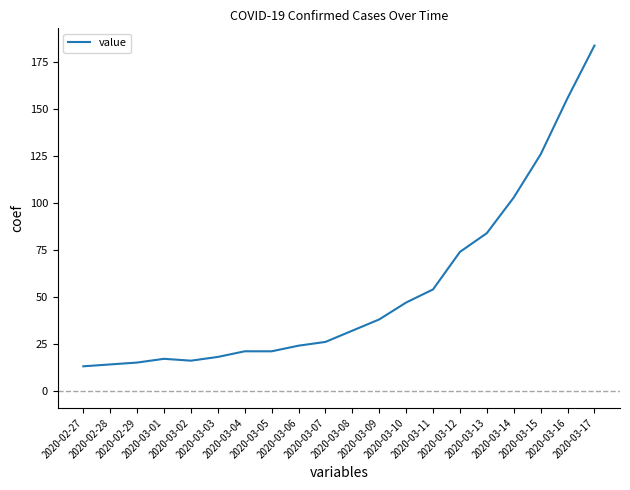

Which has a higher value, 2020-03-02 or 2020-03-16?

2020-03-16